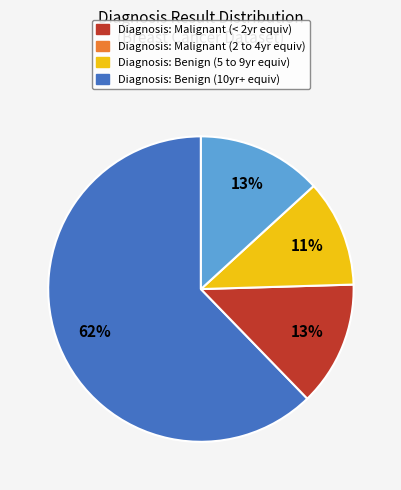

To the nearest percent, what is the average slice percentage?

25%